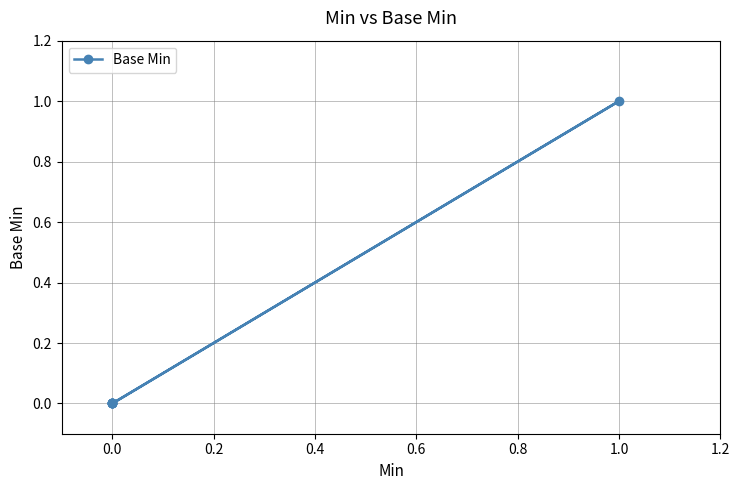

Does the chart display data point markers on the line(s)?

Yes